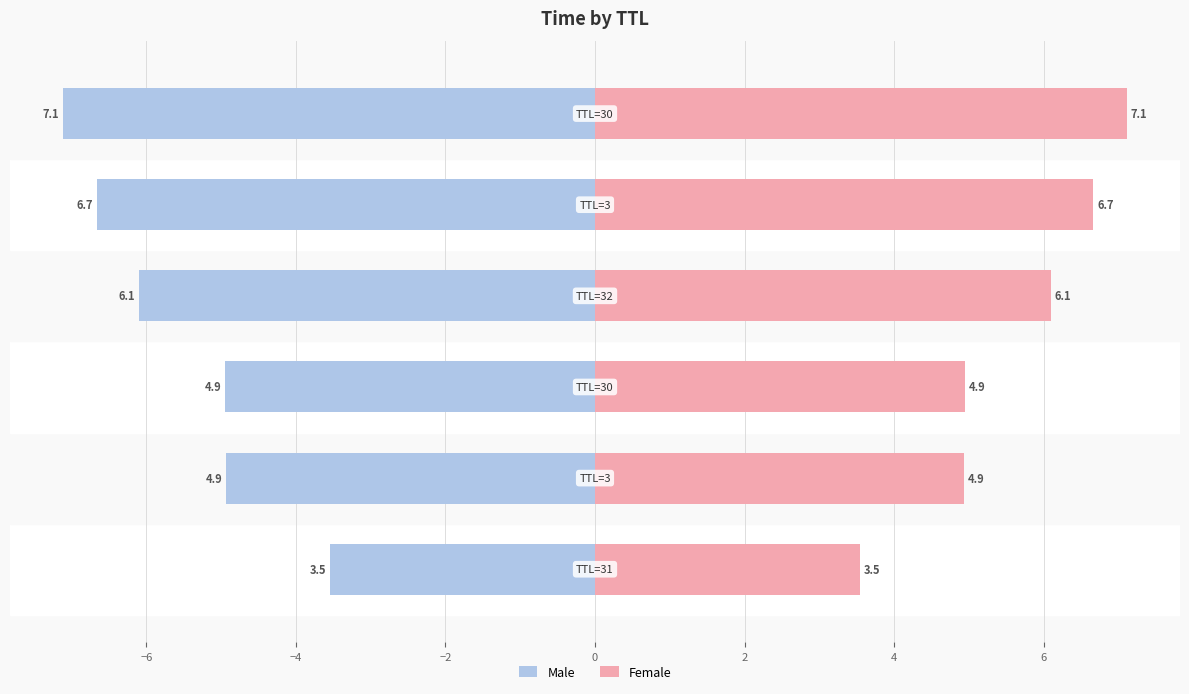

Rank the series at −8 from highest to lowest value.

Female, Male